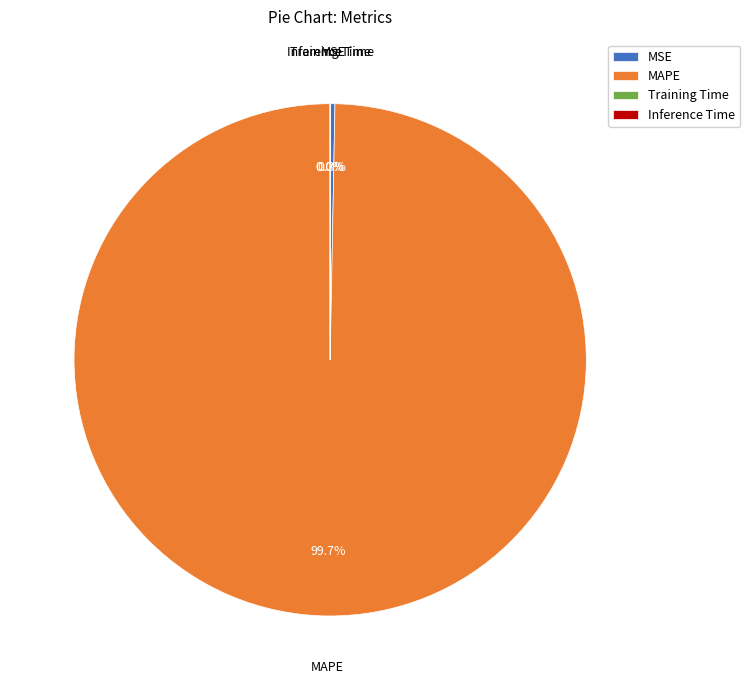

Which category has the biggest portion of the pie?

MAPE